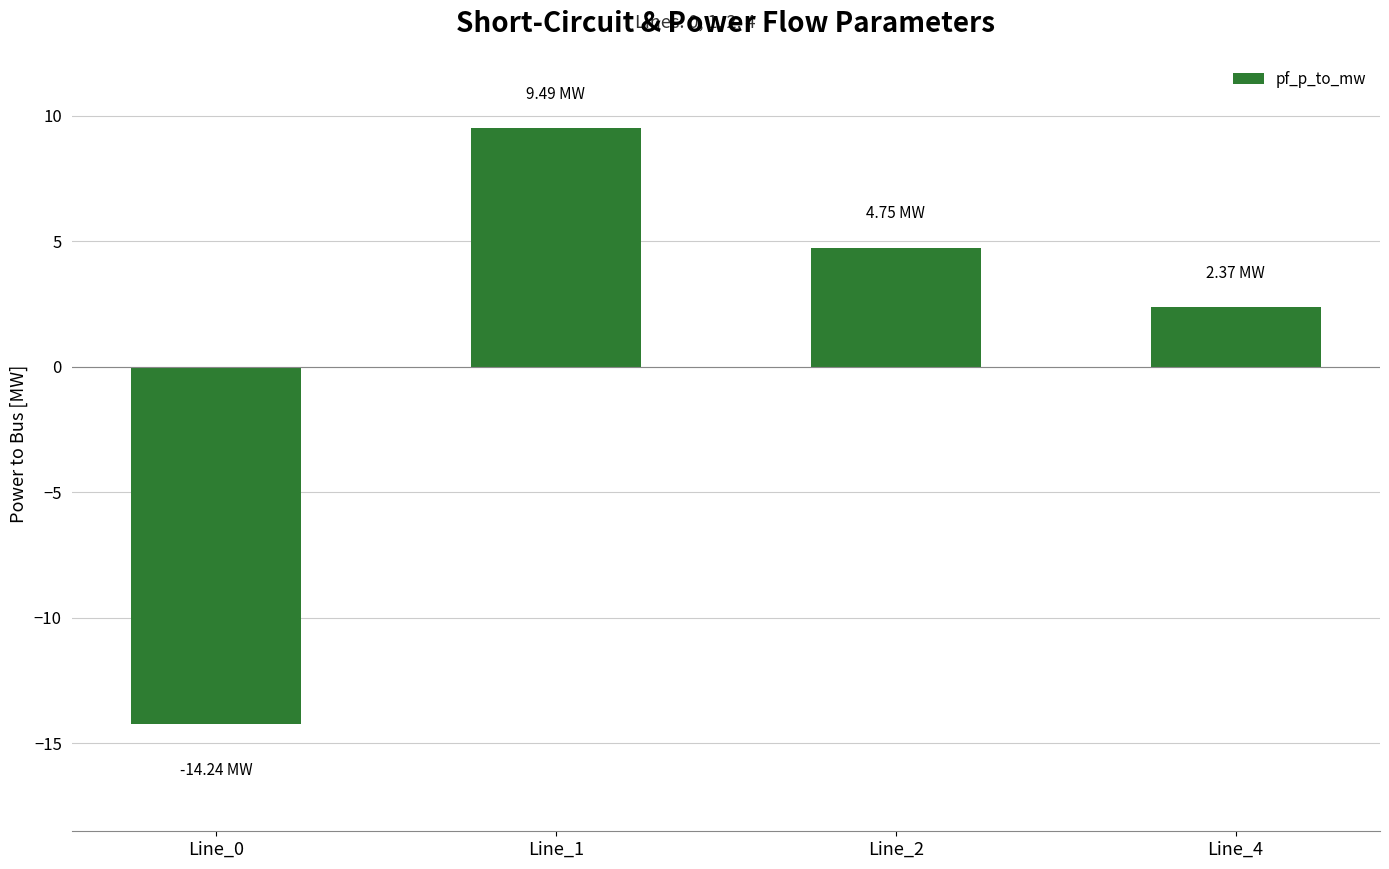

Where is the data nearest to the value -2?

Line_4